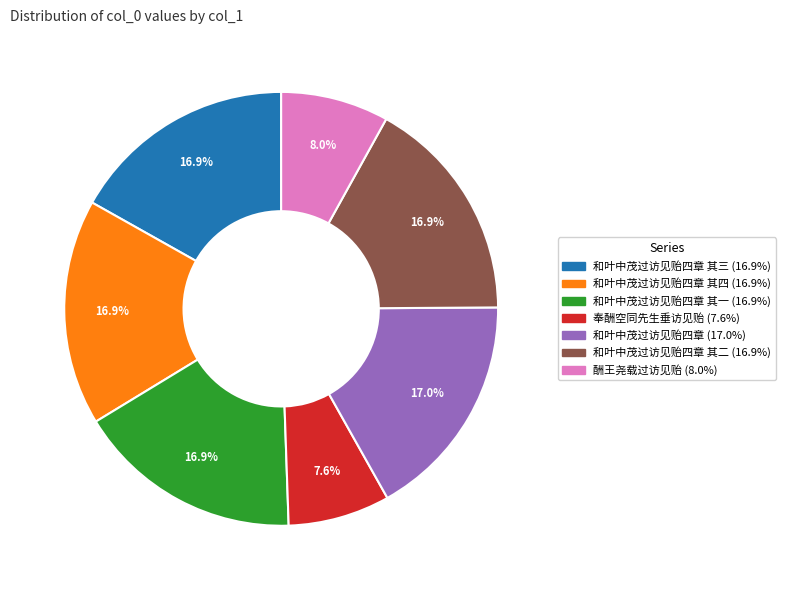

Is there a majority slice in this chart?

No